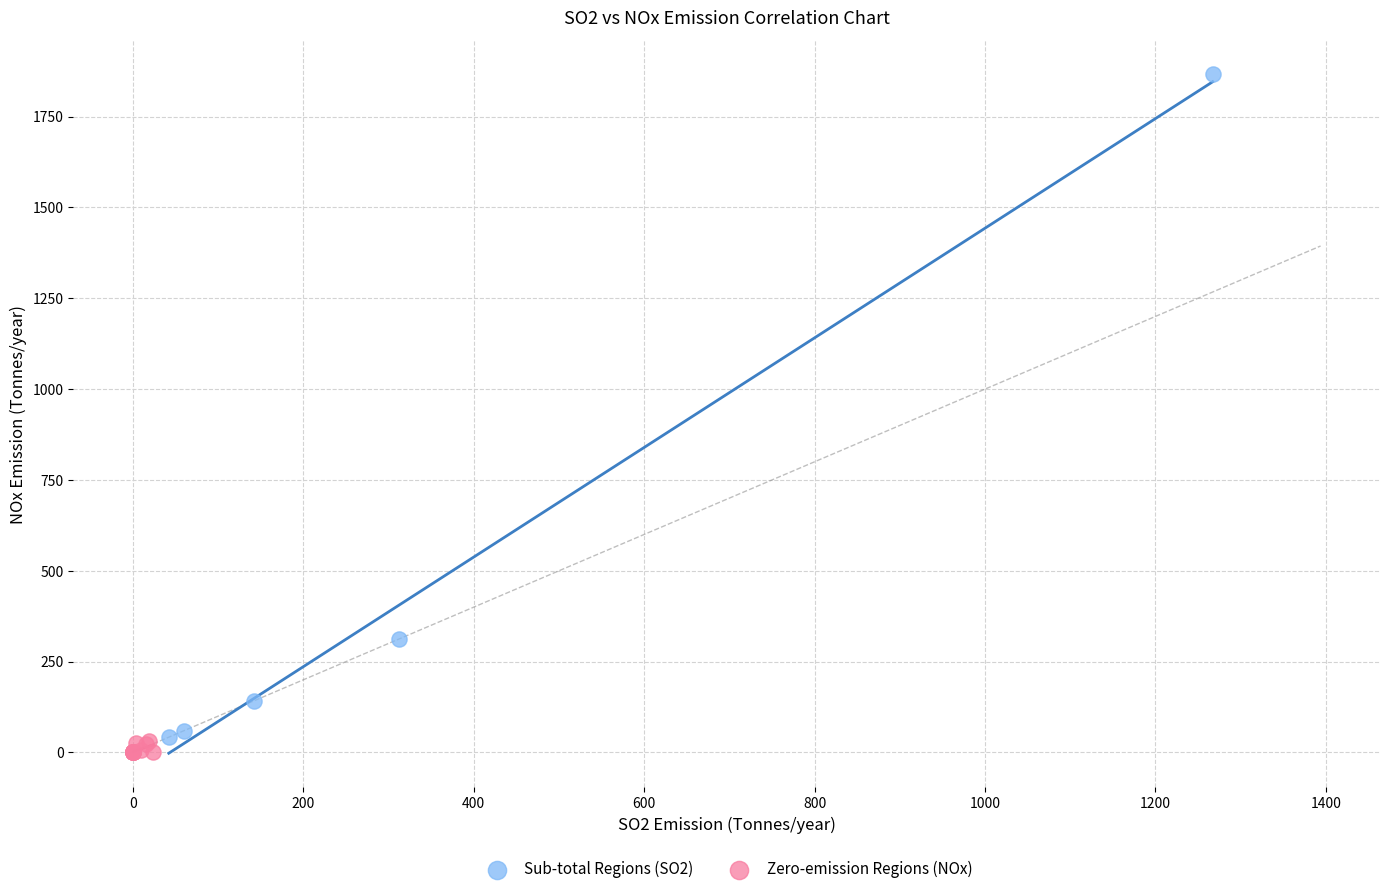

Which series contains the highest Y value?

Sub-total Regions (SO2)